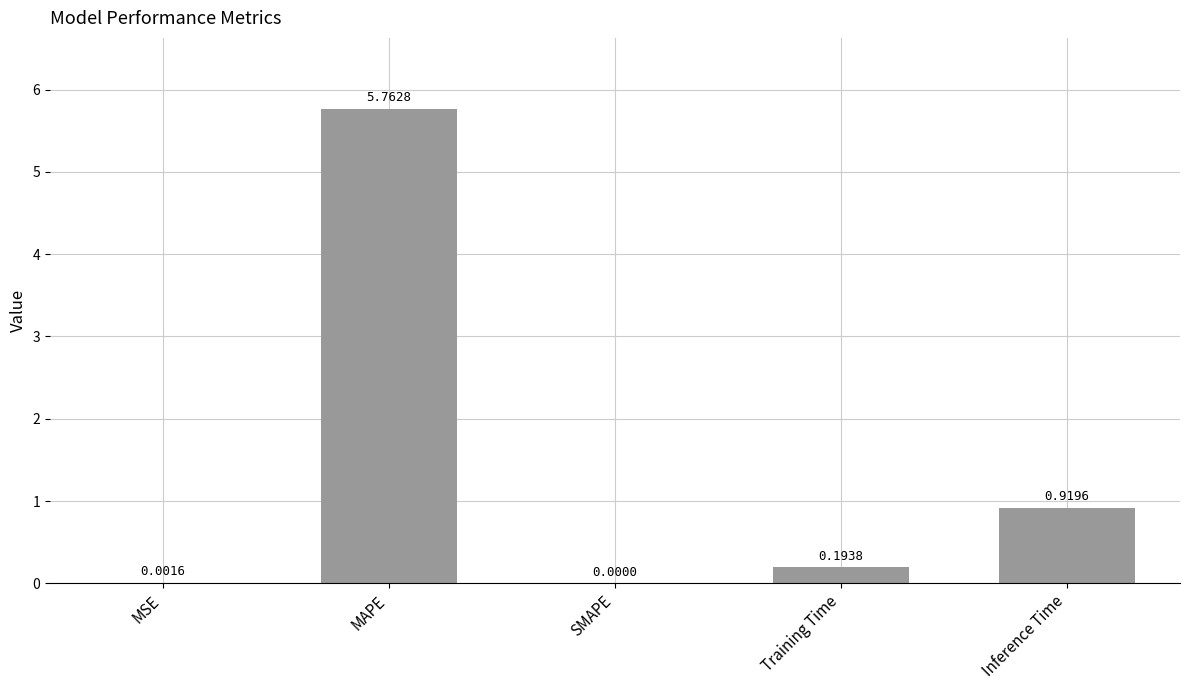

At which label is the value closest to 2?

Inference Time